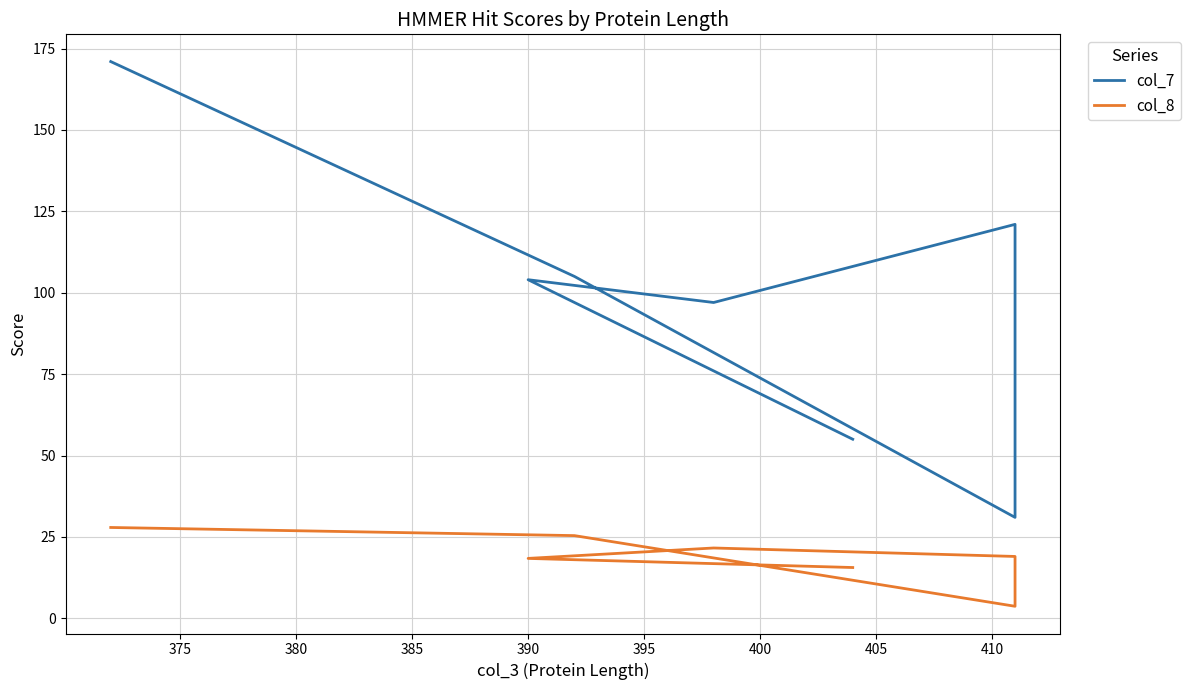

Count the col_7 values in the range 55 to 121.

5